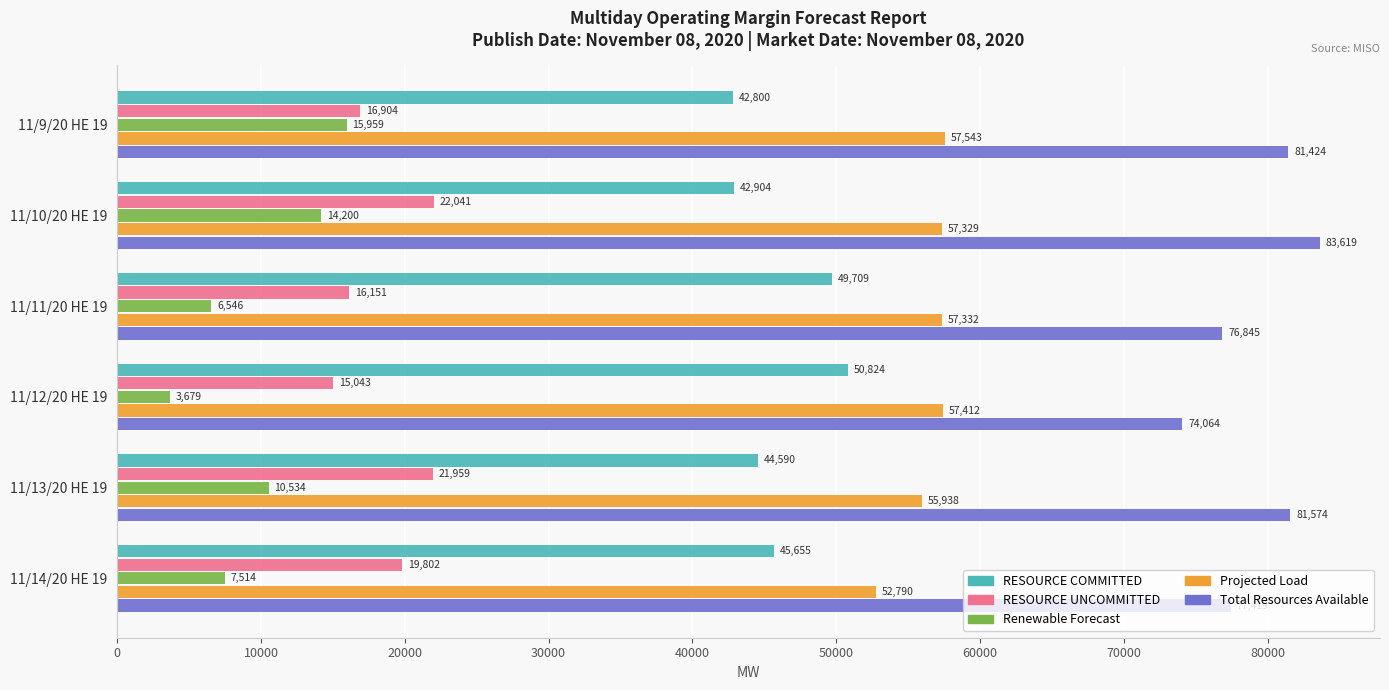

What is the greatest value displayed?

83619.4